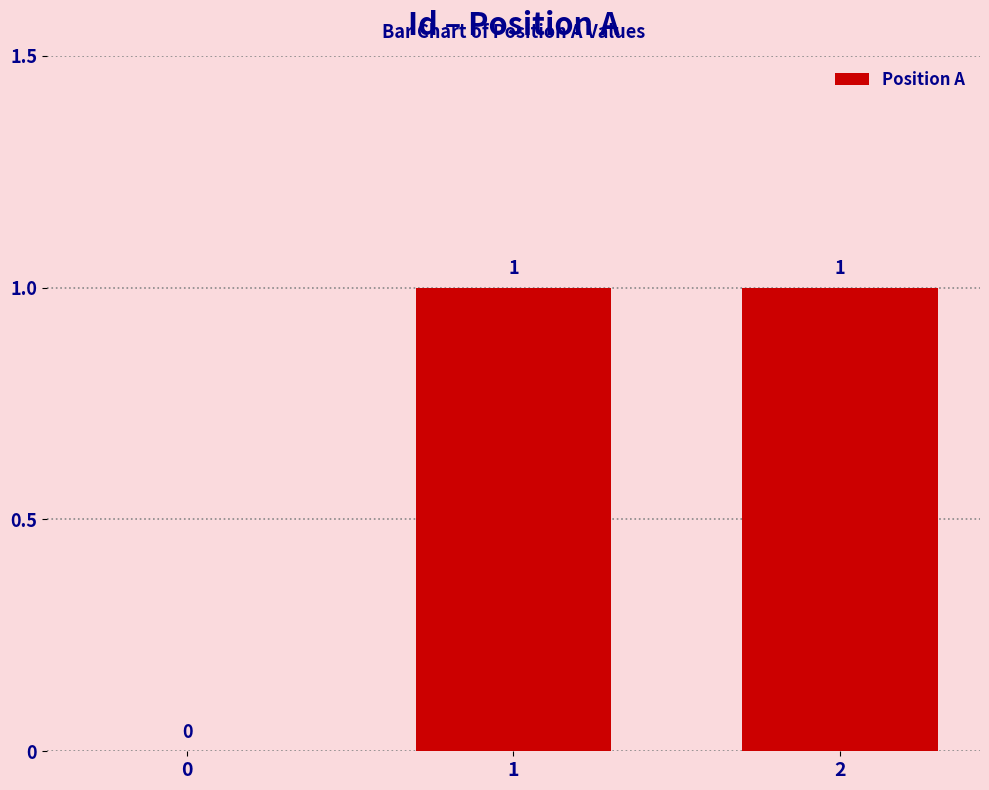

The value at 1 is 2. True or false?

False